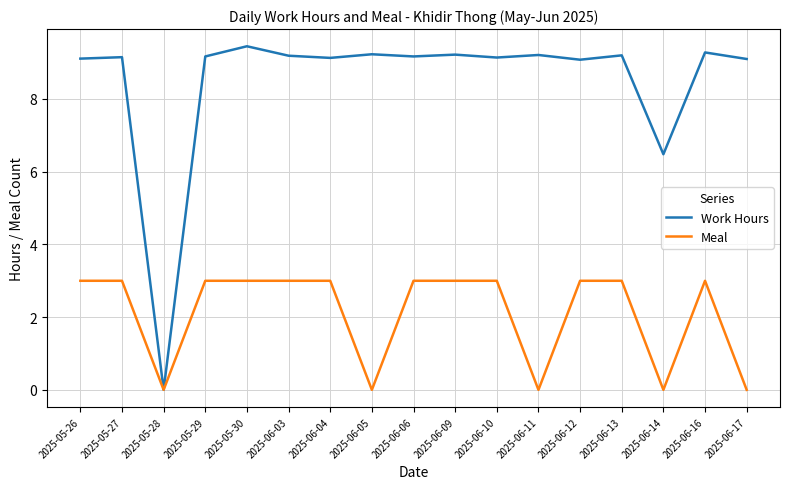

What is the highest value of the Meal series?

3.0